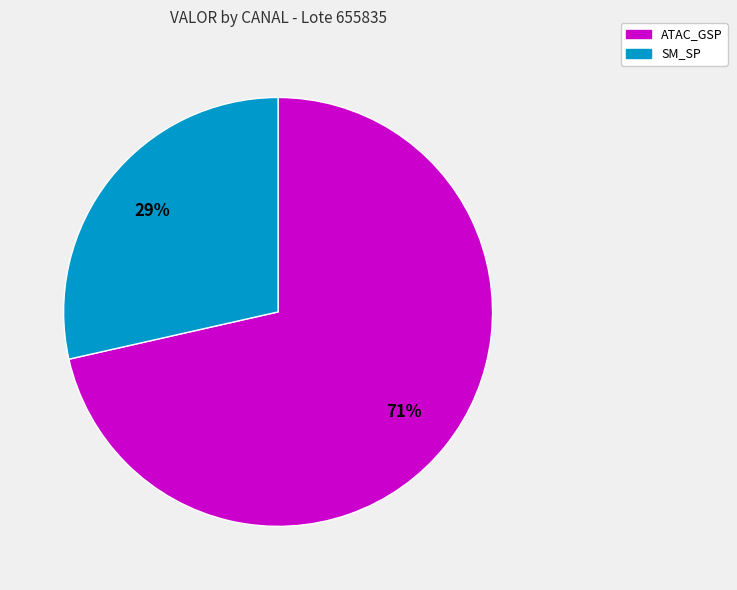

To the nearest percent, what is the average slice percentage?

50%